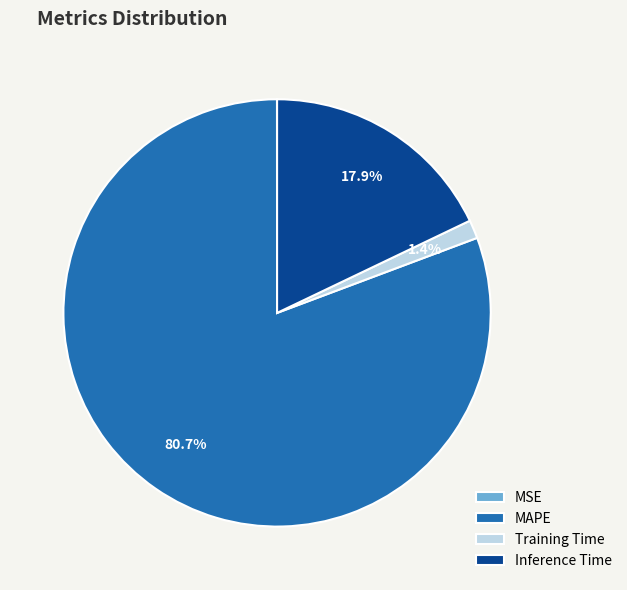

To the nearest percent, what is the average slice percentage?

25%